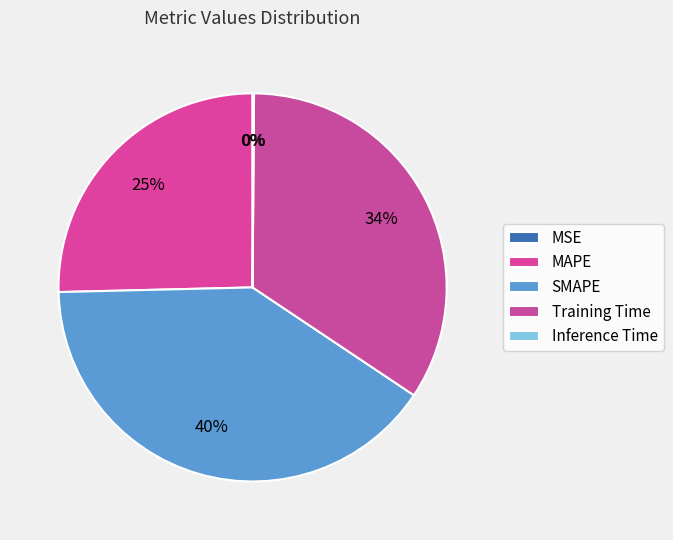

What percentage is NOT represented by MSE?

100.0%